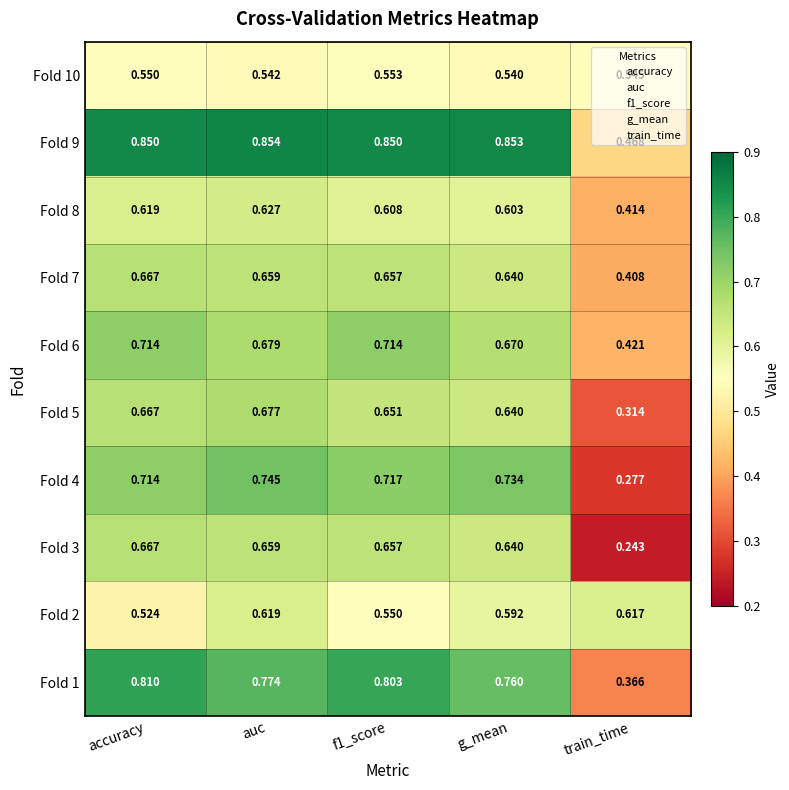

At which label does Fold 10 reach its minimum?

g_mean